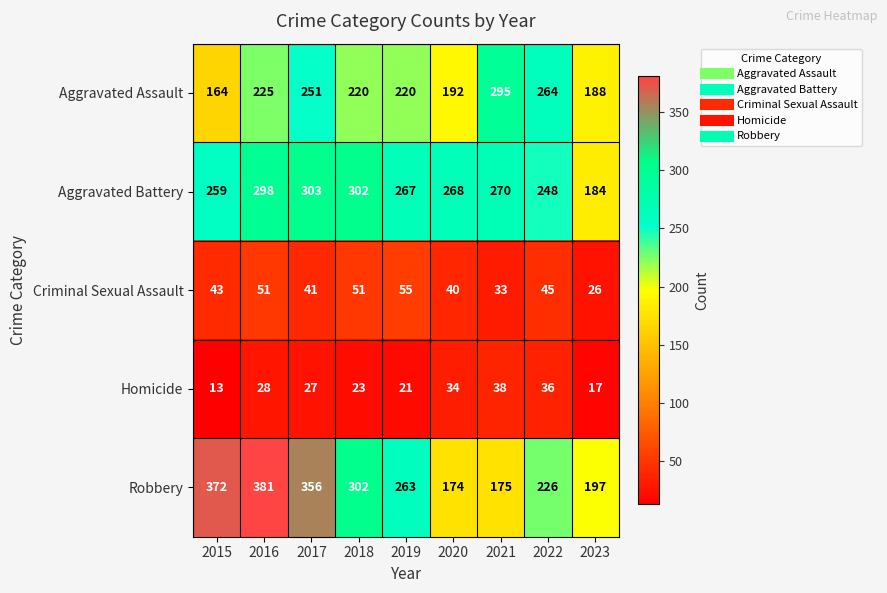

What is the total value across all series at 2022?

819